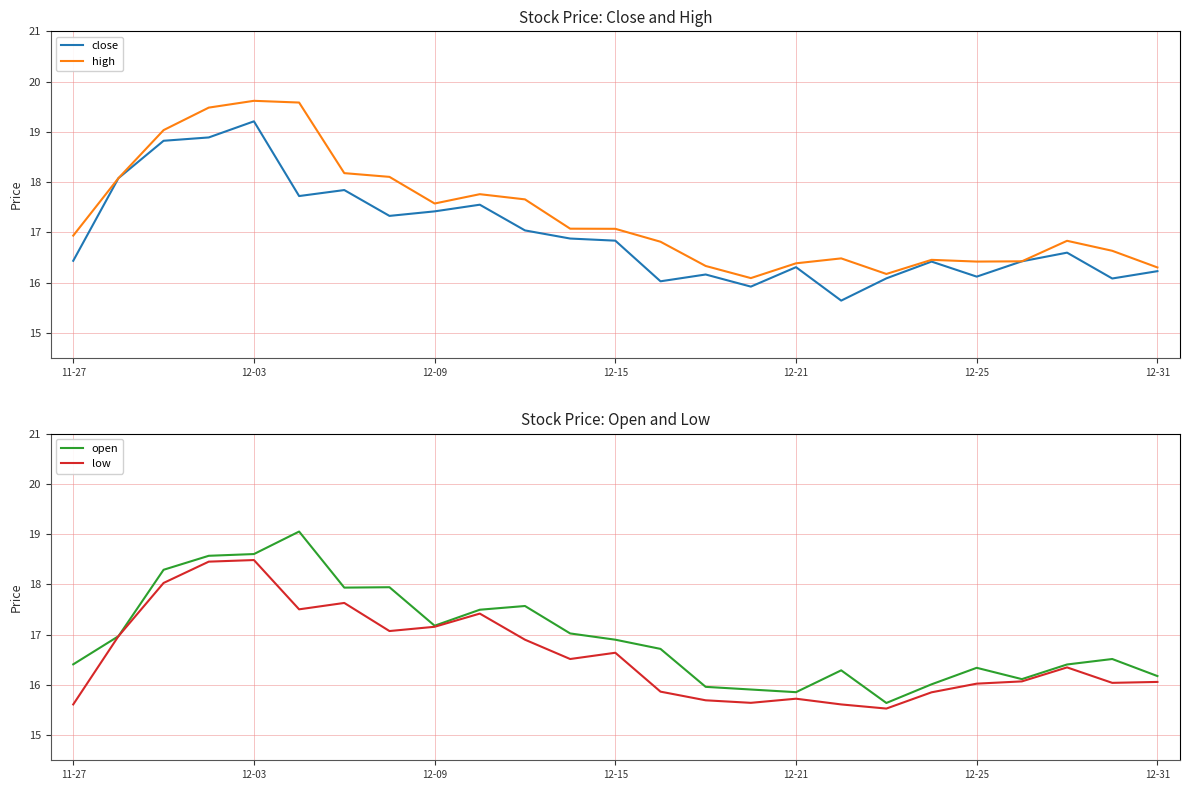

What is the average value of the low series?

16.6